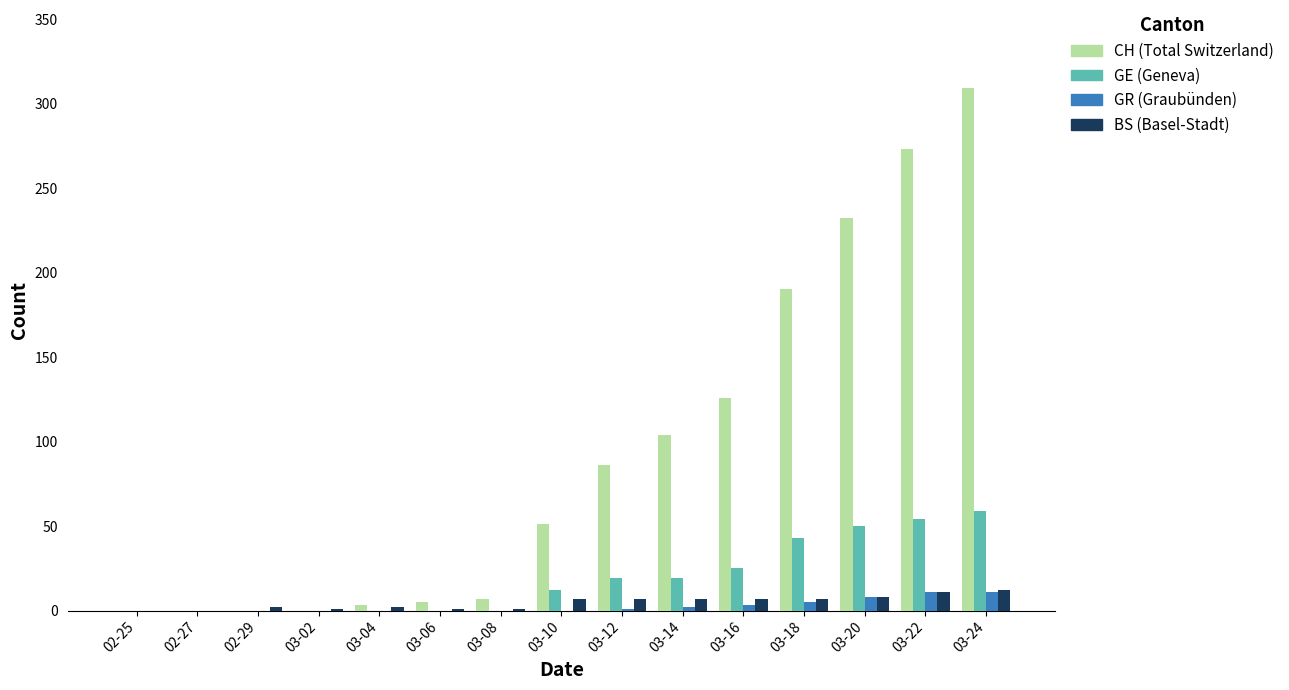

At which category is the sum across all series the highest?

03-24